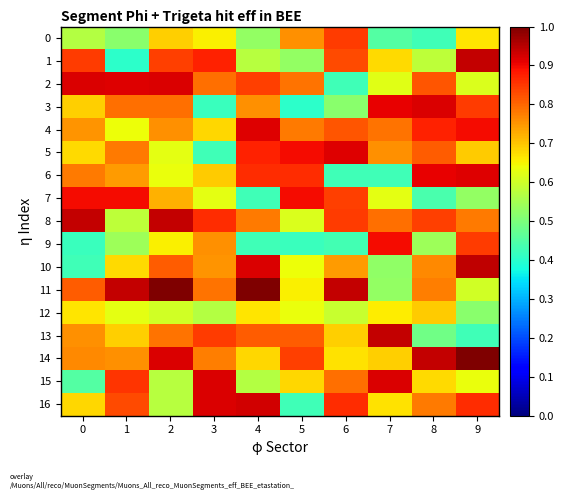

Reading left to right, what are all the values shown in this chart?

0: 0=0.6	1=0.5	2=0.7	3=0.7	4=0.5	5=0.8	6=0.8	7=0.5	8=0.4	9=0.7
1: 0=0.8	1=0.4	2=0.8	3=0.9	4=0.6	5=0.5	6=0.8	7=0.7	8=0.6	9=0.9
2: 0=0.9	1=0.9	2=0.9	3=0.8	4=0.8	5=0.8	6=0.4	7=0.6	8=0.8	9=0.6
3: 0=0.7	1=0.8	2=0.8	3=0.4	4=0.8	5=0.4	6=0.5	7=0.9	8=0.9	9=0.8
4: 0=0.8	1=0.6	2=0.8	3=0.7	4=0.9	5=0.8	6=0.8	7=0.8	8=0.9	9=0.9
5: 0=0.7	1=0.8	2=0.6	3=0.4	4=0.9	5=0.9	6=0.9	7=0.8	8=0.8	9=0.7
6: 0=0.8	1=0.7	2=0.6	3=0.7	4=0.9	5=0.9	6=0.4	7=0.4	8=0.9	9=0.9
7: 0=0.9	1=0.9	2=0.7	3=0.6	4=0.4	5=0.9	6=0.8	7=0.6	8=0.4	9=0.5
8: 0=0.9	1=0.6	2=0.9	3=0.9	4=0.8	5=0.6	6=0.8	7=0.8	8=0.8	9=0.8
9: 0=0.4	1=0.5	2=0.7	3=0.8	4=0.4	5=0.4	6=0.4	7=0.9	8=0.5	9=0.8
10: 0=0.4	1=0.7	2=0.8	3=0.8	4=0.9	5=0.6	6=0.7	7=0.5	8=0.8	9=0.9
11: 0=0.8	1=0.9	2=1.0	3=0.8	4=1.0	5=0.7	6=0.9	7=0.5	8=0.8	9=0.6
12: 0=0.7	1=0.6	2=0.6	3=0.6	4=0.7	5=0.6	6=0.6	7=0.7	8=0.7	9=0.5
13: 0=0.8	1=0.7	2=0.8	3=0.8	4=0.8	5=0.8	6=0.7	7=0.9	8=0.5	9=0.4
14: 0=0.8	1=0.8	2=0.9	3=0.8	4=0.7	5=0.8	6=0.7	7=0.7	8=0.9	9=1.0
15: 0=0.5	1=0.9	2=0.6	3=0.9	4=0.6	5=0.7	6=0.8	7=0.9	8=0.7	9=0.6
16: 0=0.7	1=0.8	2=0.6	3=0.9	4=0.9	5=0.4	6=0.9	7=0.7	8=0.8	9=0.9